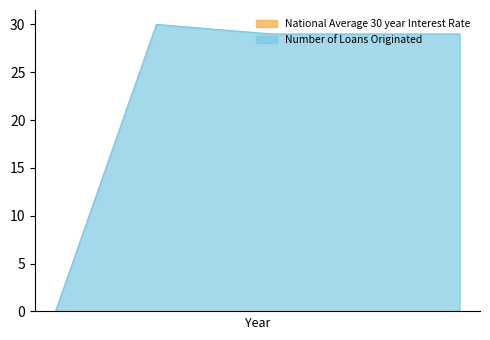

Where is the data nearest to the value 15?

1418389911